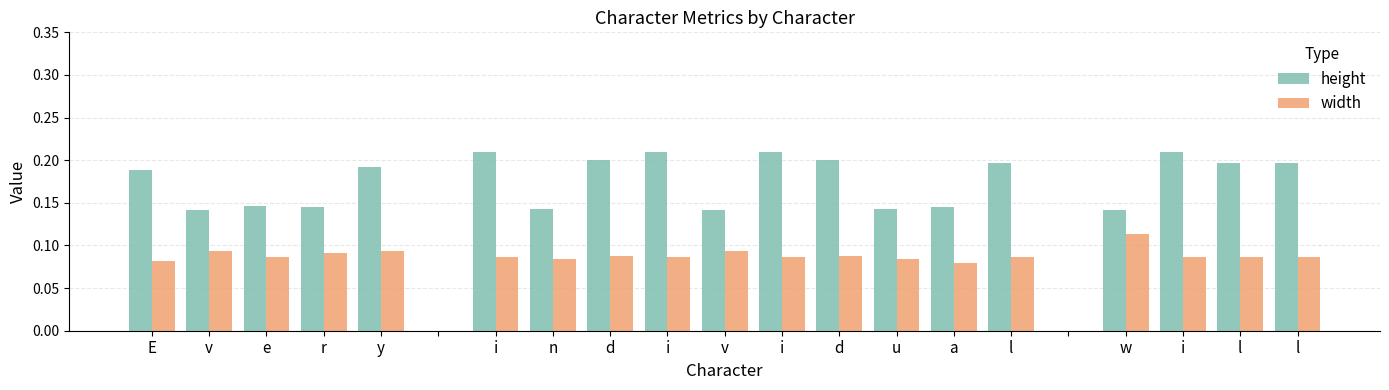

Which series has the largest total across all categories?

height